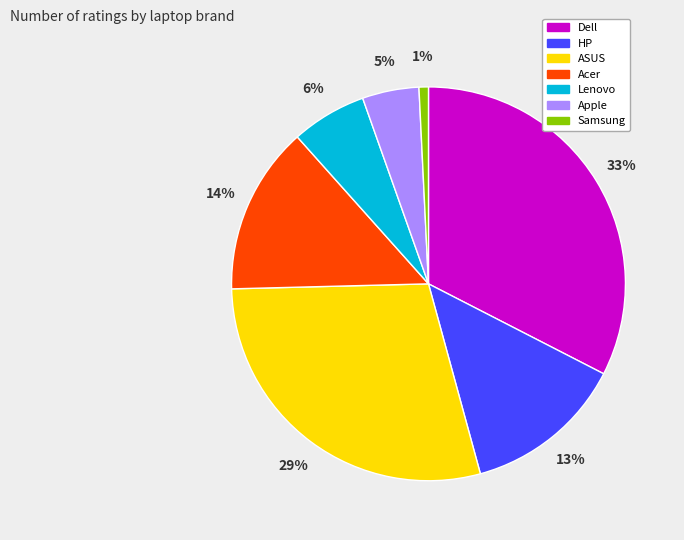

How many slices are in this pie chart?

7